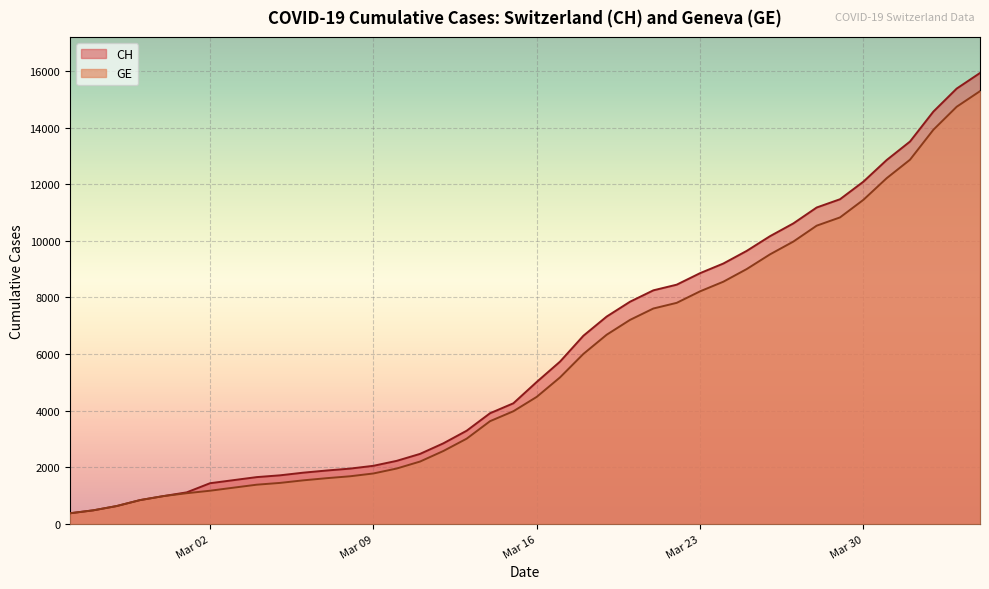

How many lines are shown in the chart?

2